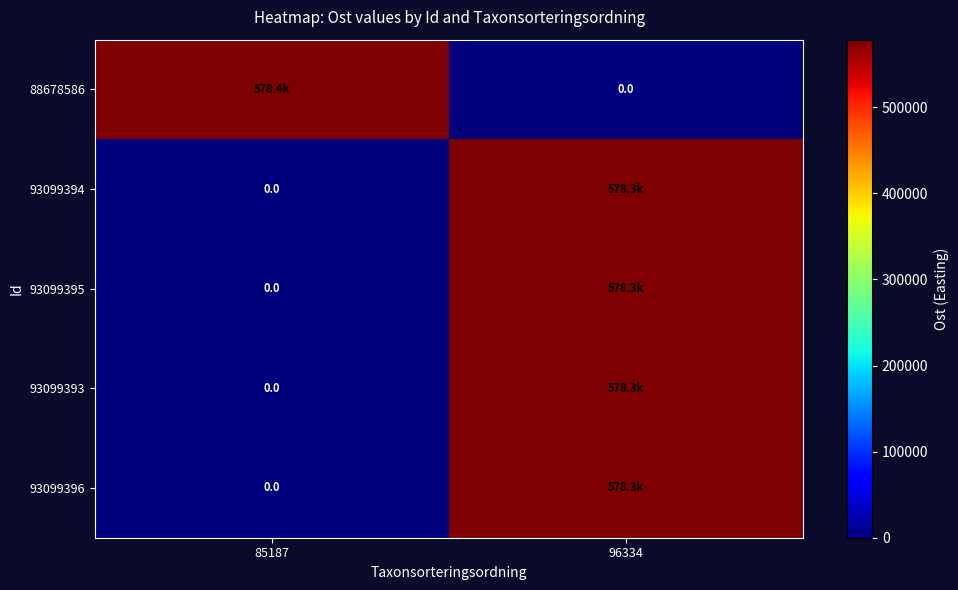

Which label corresponds to the smallest value in the chart?

96334